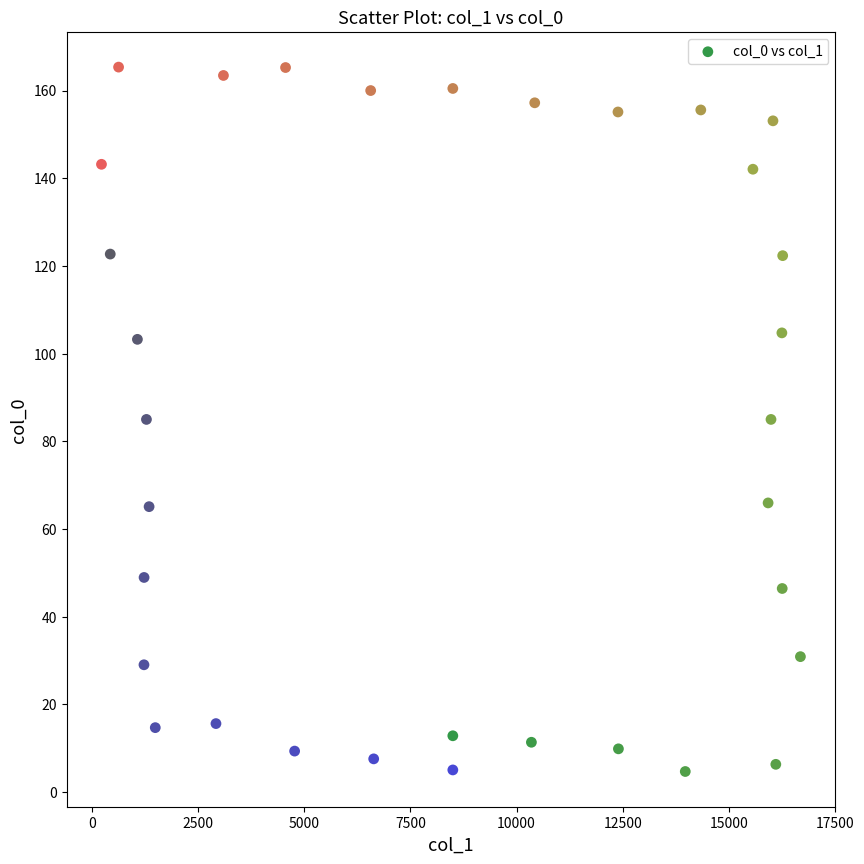

What is the range of Y values (max minus min)?

160.6